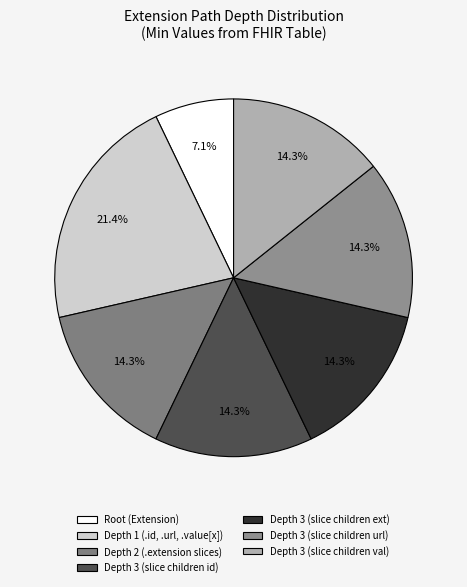

Is there any slice that represents more than half of the pie?

No